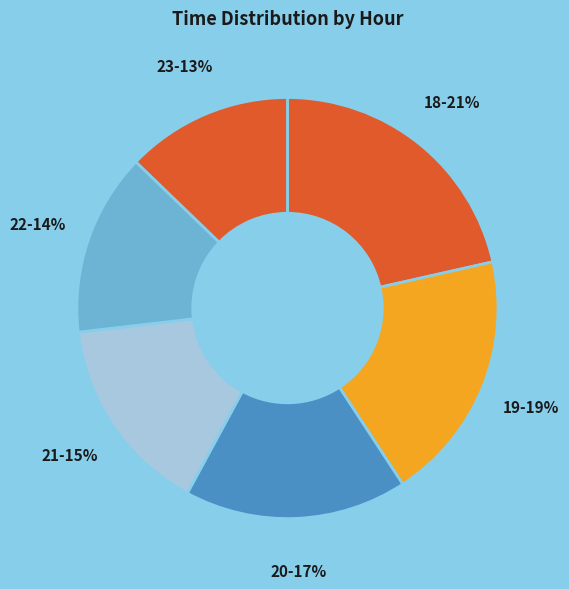

Is it true that 21-15% is 15% of the pie?

True